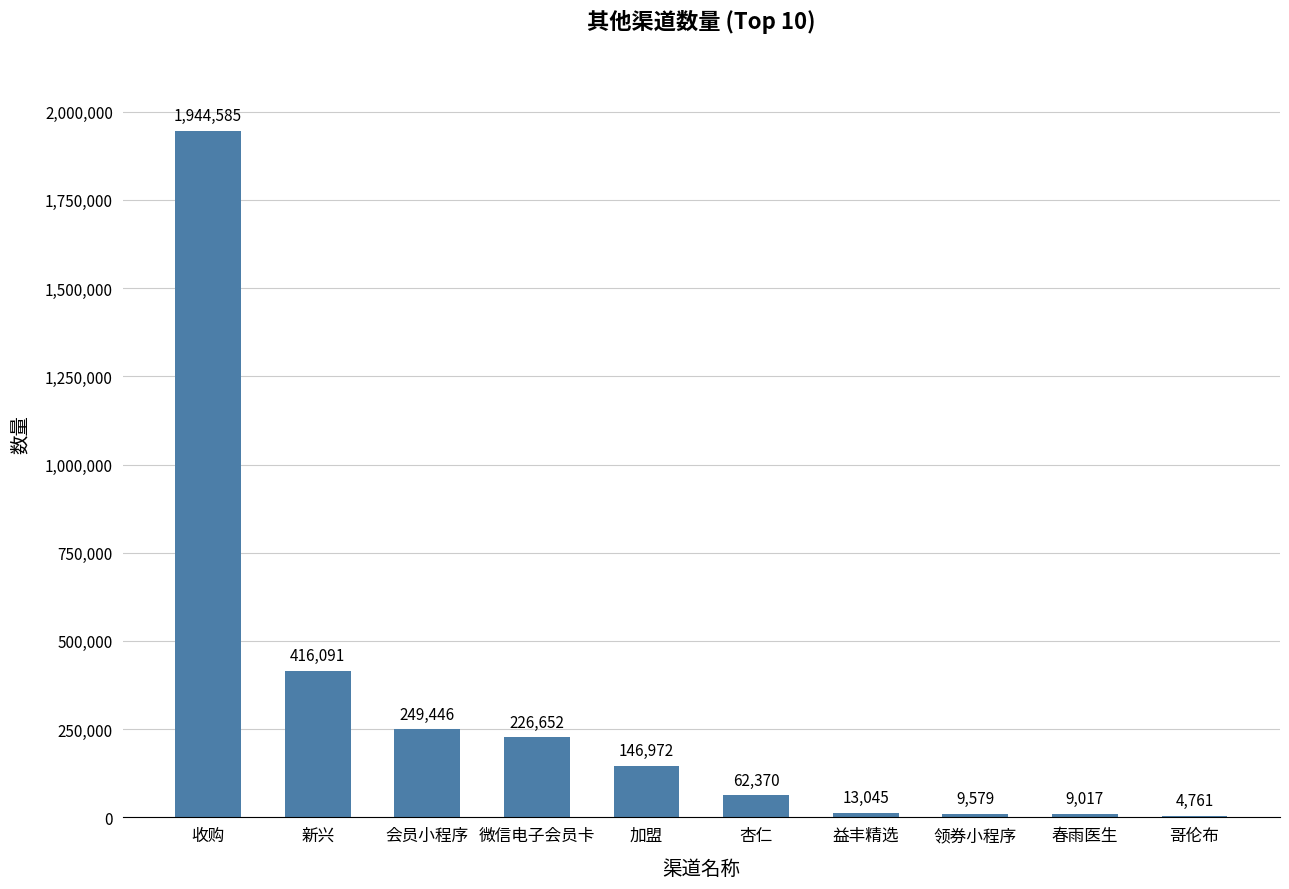

What is the maximum value shown in the chart?

1944585